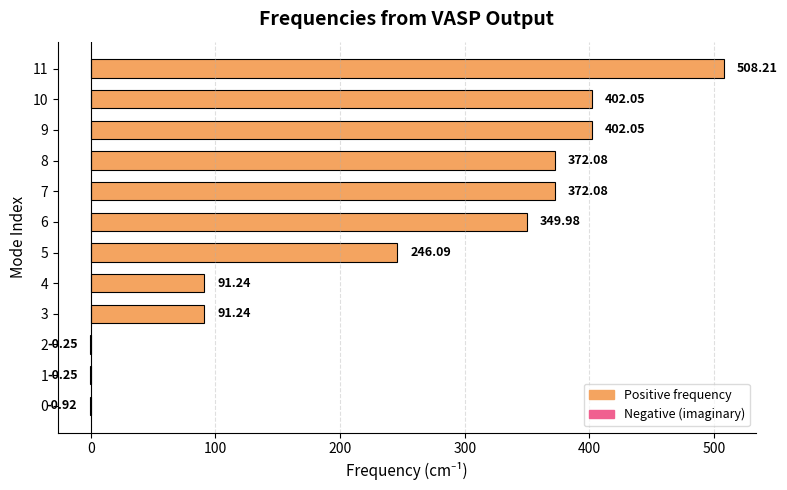

What is the sum of the values at 0 and 6?

349.1